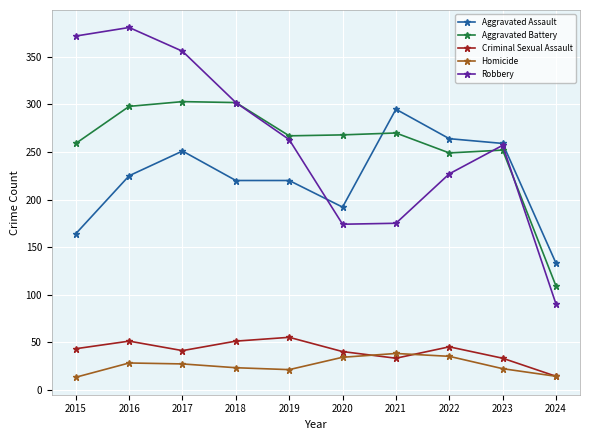

What is the difference between the maximum and minimum values in the Homicide series?

25